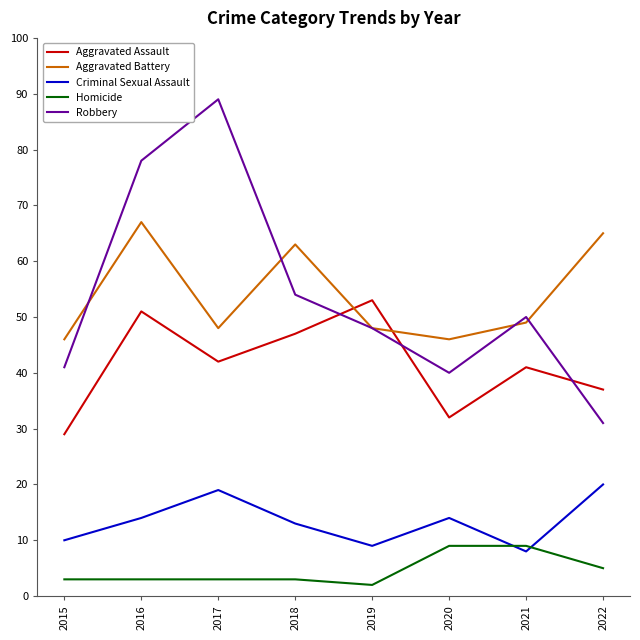

What is the approximate value of Criminal Sexual Assault at 2018?

13